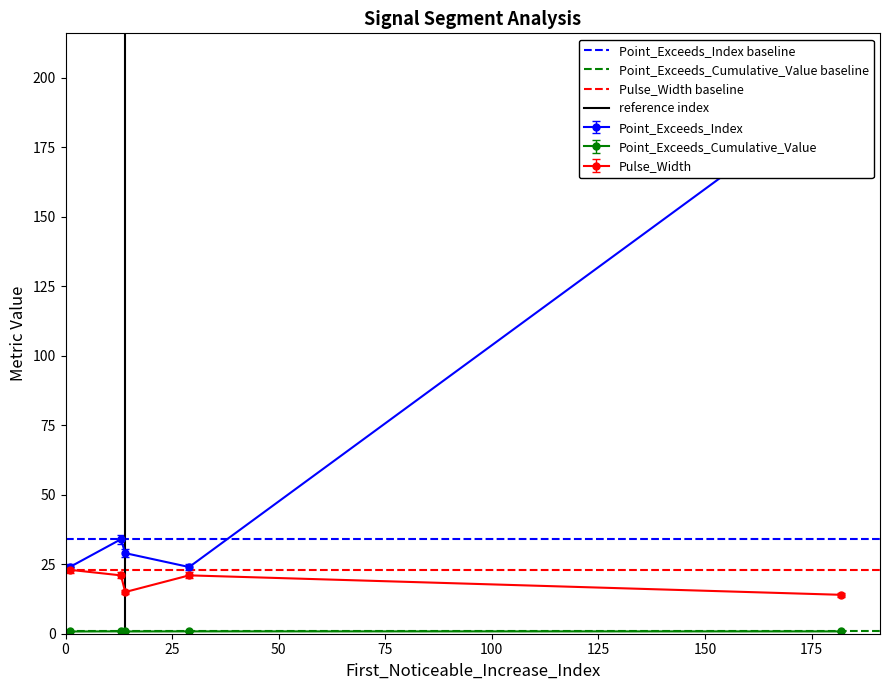

Which series has the largest total across all categories?

Point_Exceeds_Index baseline